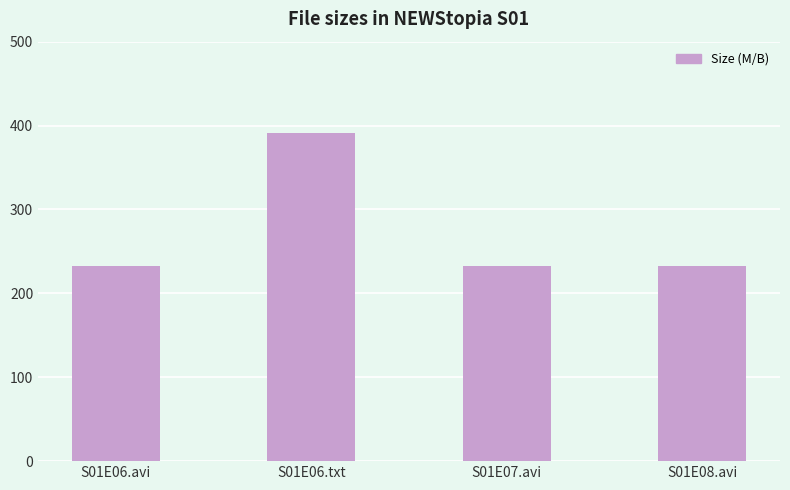

The chart shows a value of 232.5 at S01E08.avi. True or false?

True